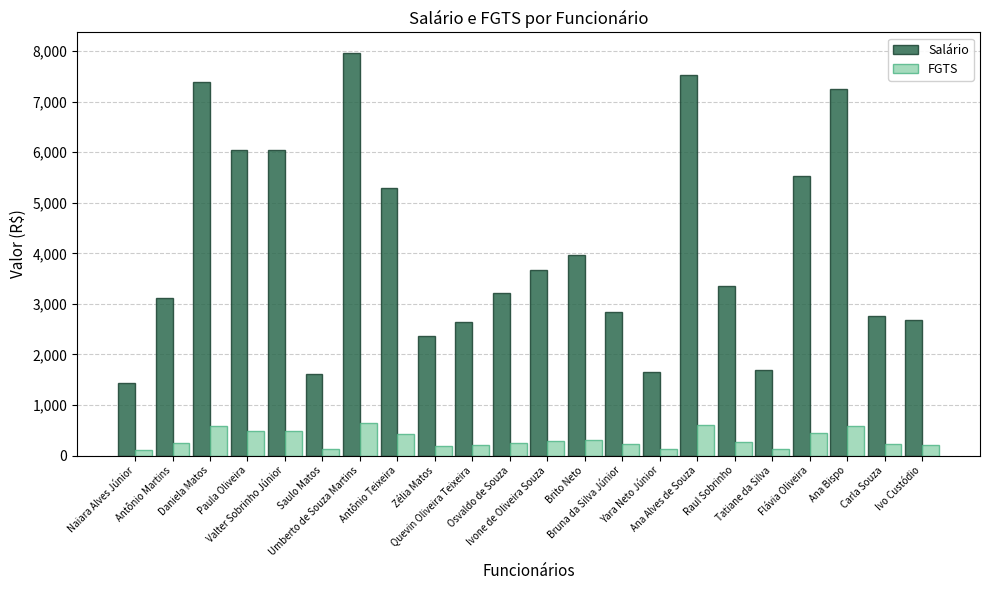

Is it true that FGTS equals 580.1 at Ana Bispo?

True